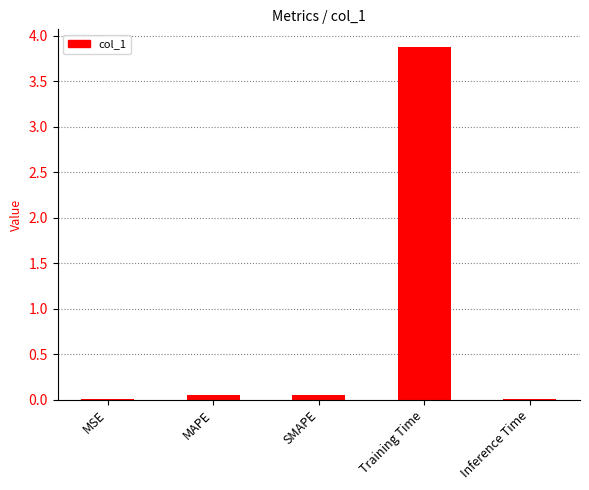

Which label corresponds to the largest value in the chart?

Training Time